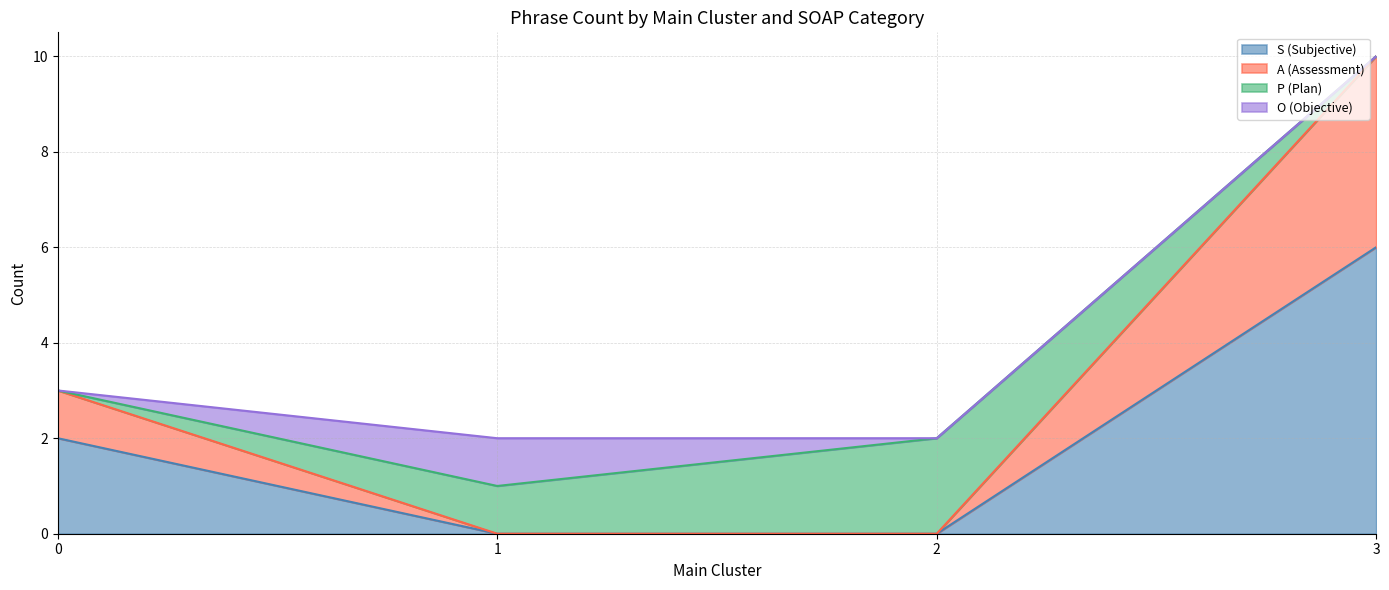

How many data points in S (Subjective) are above 2?

1